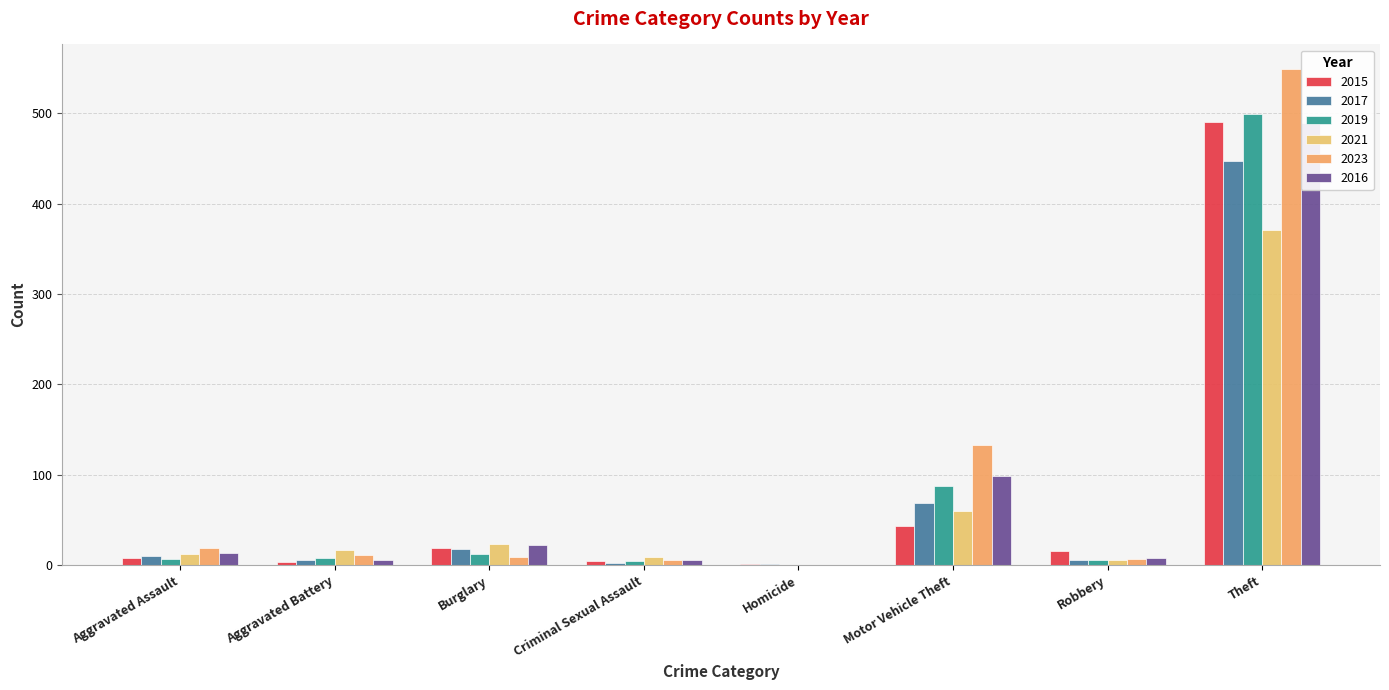

The value of 2019 at Motor Vehicle Theft is 132. True or false?

False